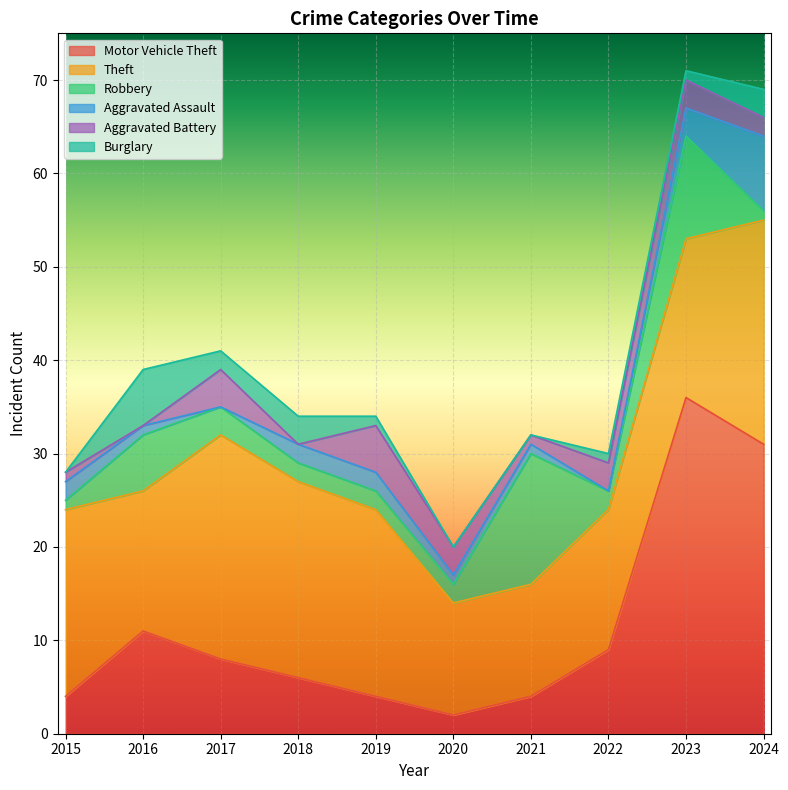

At which category does Motor Vehicle Theft reach its first local peak?

2016